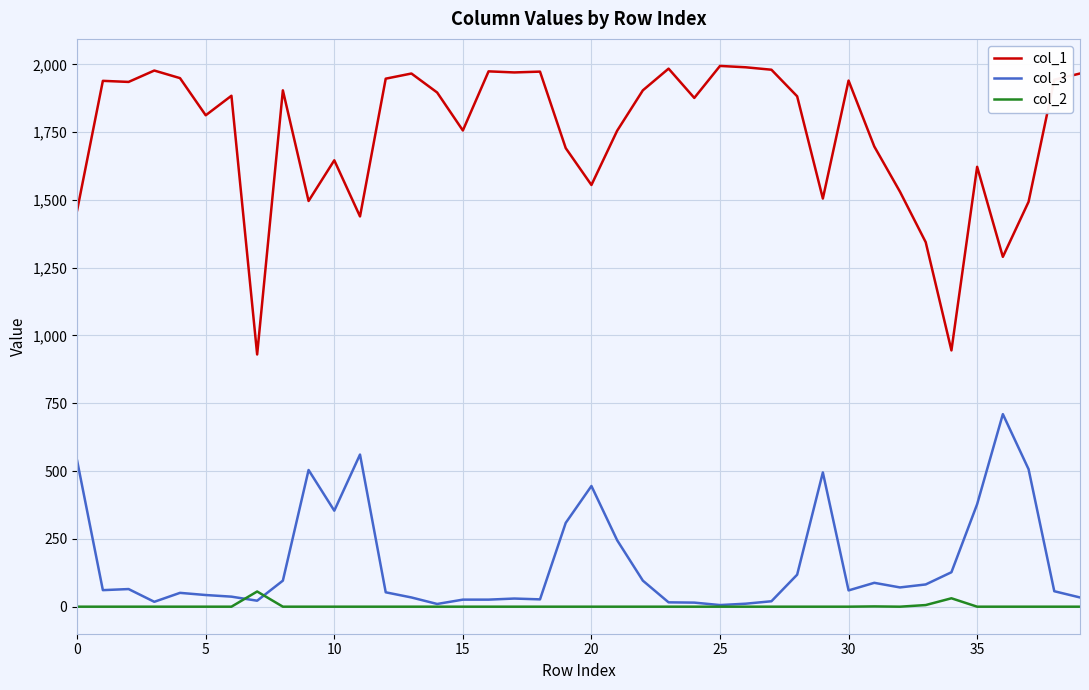

What are all the series names shown in the legend?

col_1, col_3, col_2